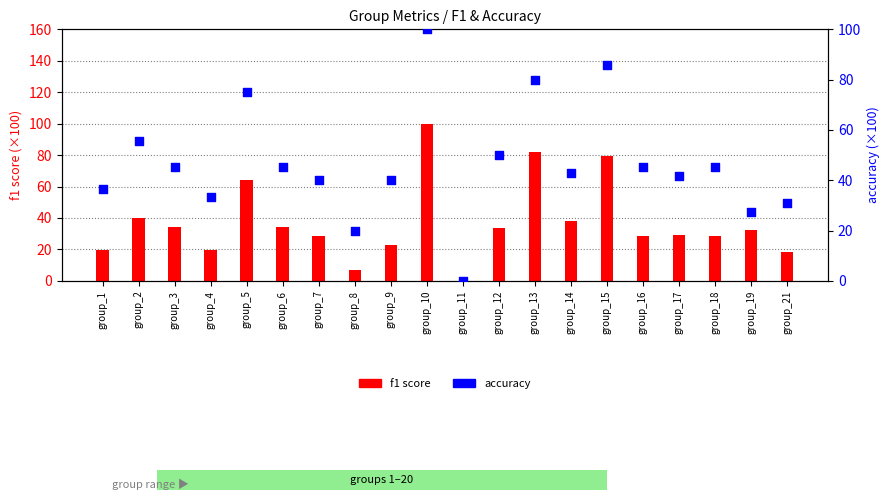

At which category is the sum across all series the highest?

group_10